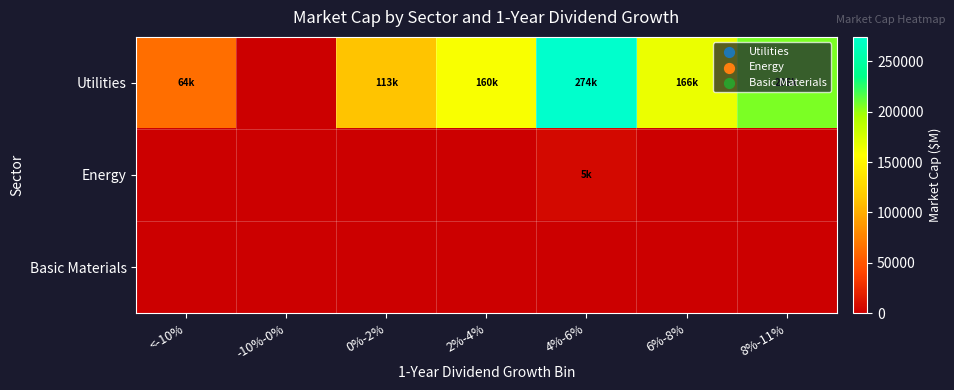

What is the spread (max minus min) of values at 6%-8%?

165518.5